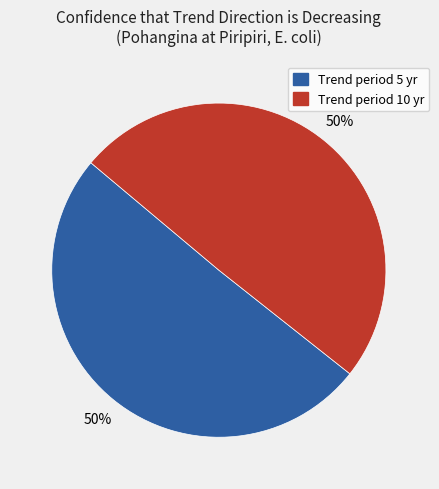

Is it true that Trend period 10 yr is 43% of the pie?

False